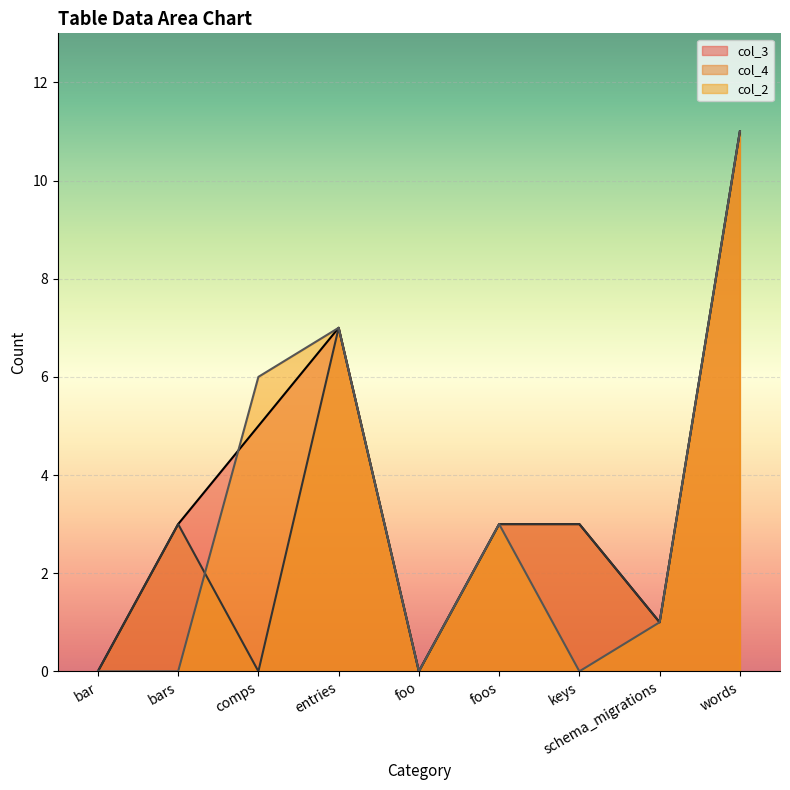

Is the value of col_4 at words greater than the value of col_3 at words?

No